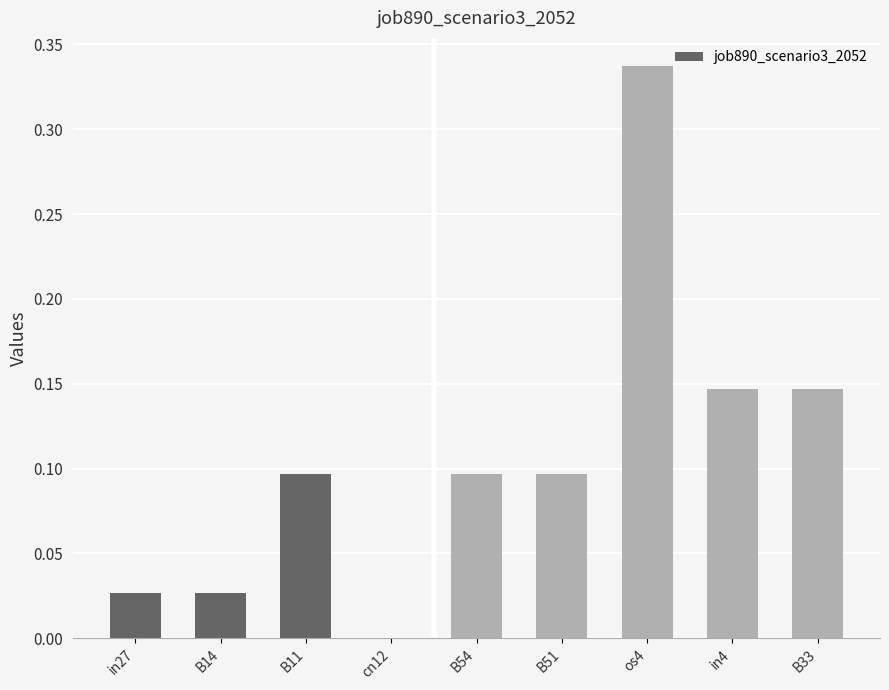

What is the sum of all values?

1.0